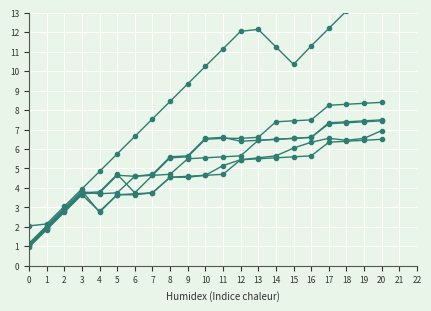

How many data points in col_5 are above 10?

11